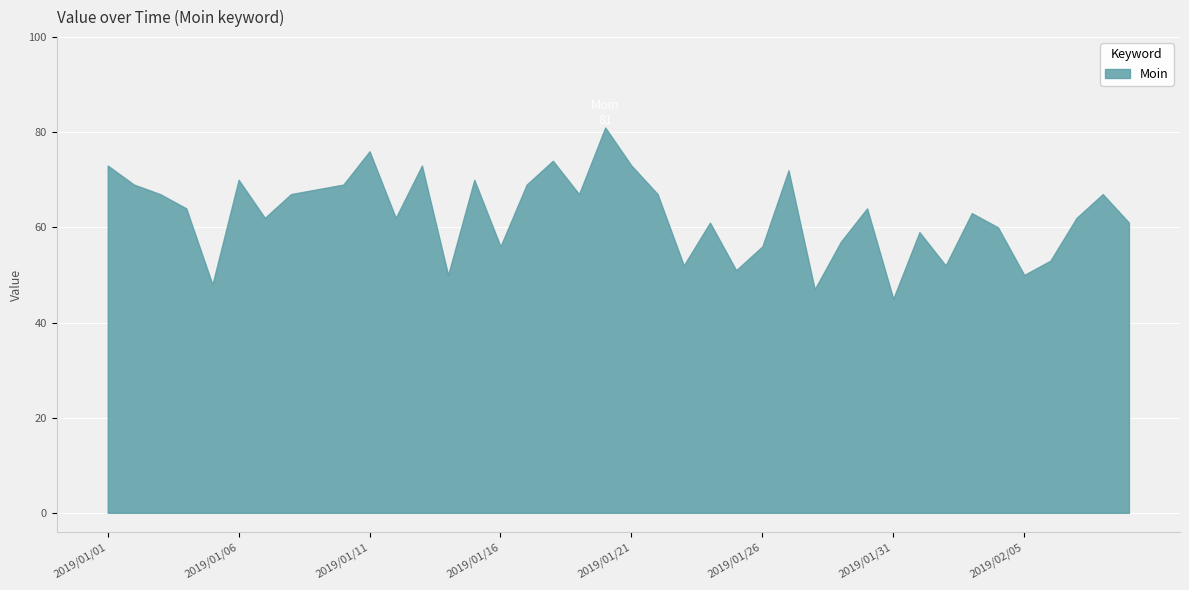

True or false: there are more than 1 points higher than both neighbors.

True